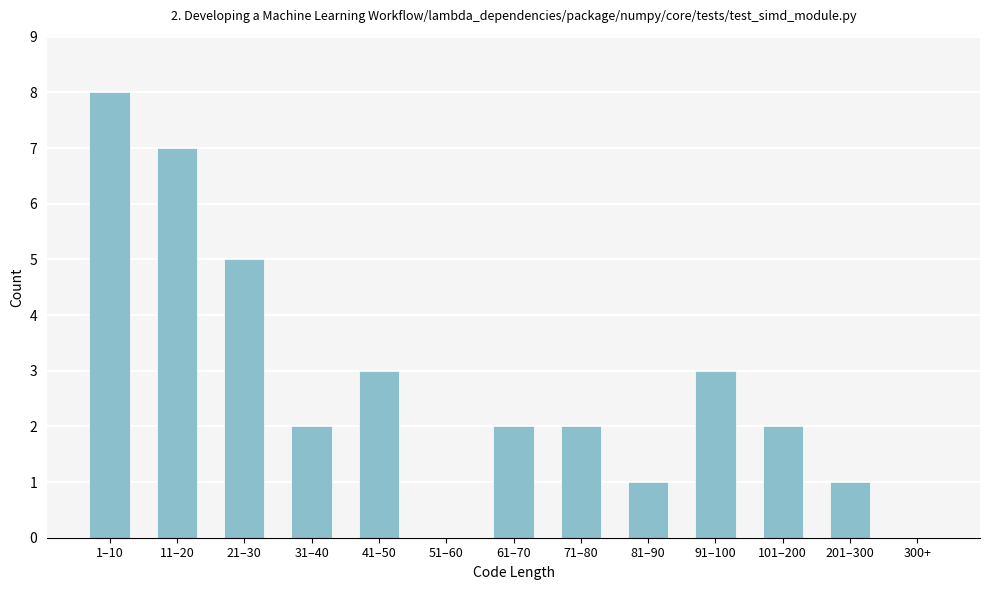

Reading left to right, what are all the values shown in this chart?

1–10=8	11–20=7	21–30=5	31–40=2	41–50=3	51–60=0	61–70=2	71–80=2	81–90=1	91–100=3	101–200=2	201–300=1	300+=0